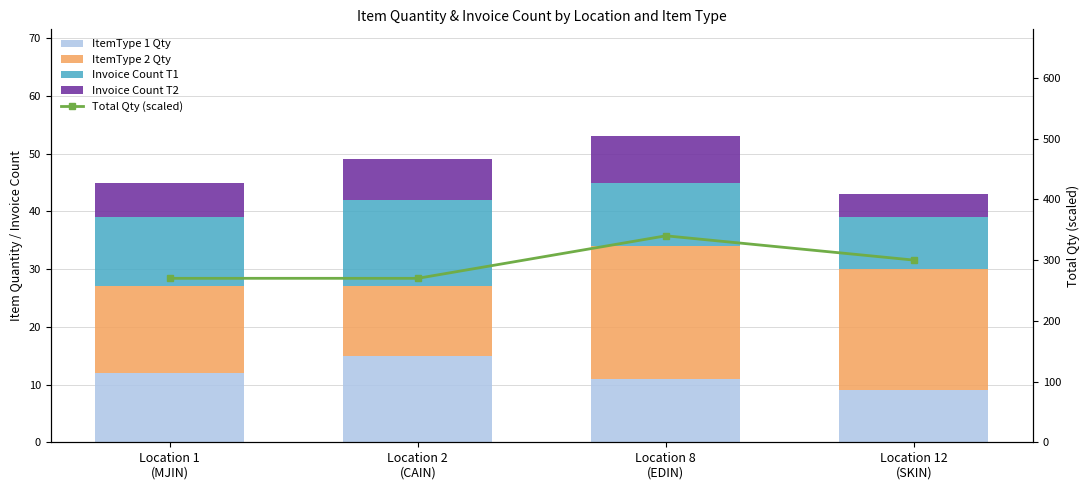

What is the difference between the Invoice Count T2 values at Location 2
(CAIN) and Location 12
(SKIN)?

3